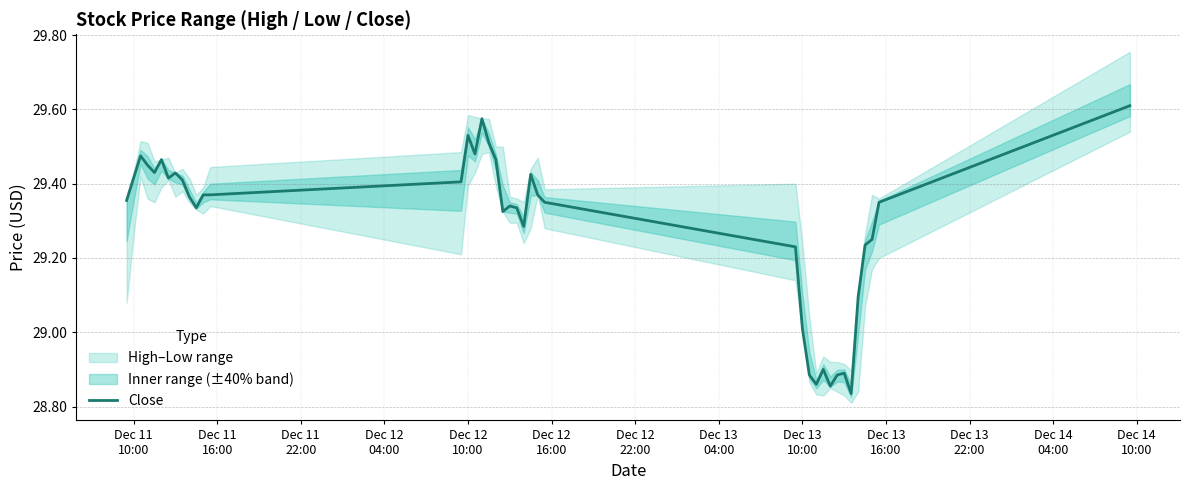

Does the chart have visible grid lines?

Yes